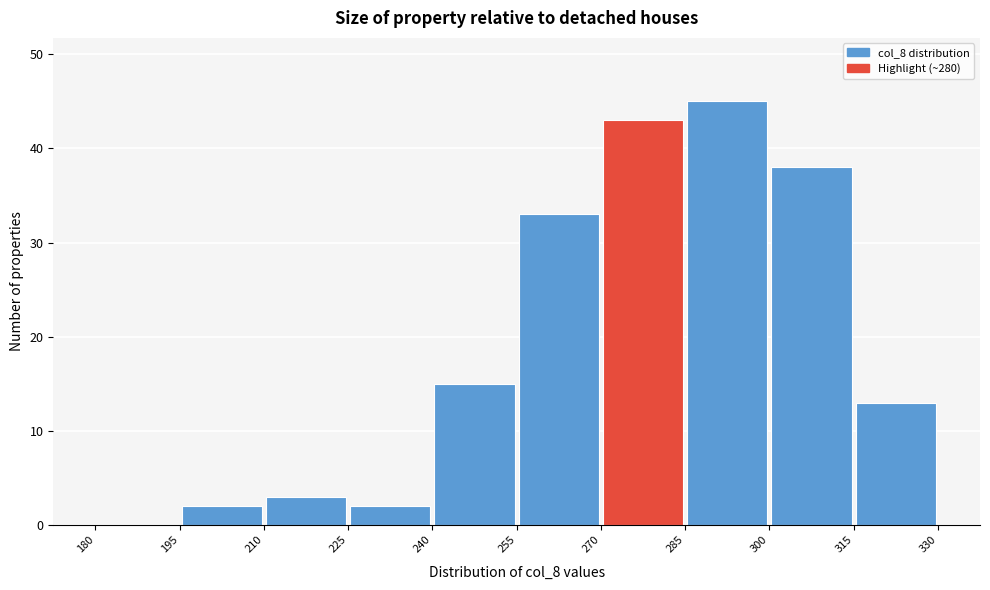

Reading left to right, transcribe this chart: for each bar, give the range it covers on the x-axis and its height. The values are not printed on the chart, so give them approximately, as read against the axis.

180 to 195: 0
195 to 210: 2
210 to 225: 3
225 to 240: 2
240 to 255: 15
255 to 270: 33
270 to 285: 43
285 to 300: 45
300 to 315: 38
315 to 330: 13